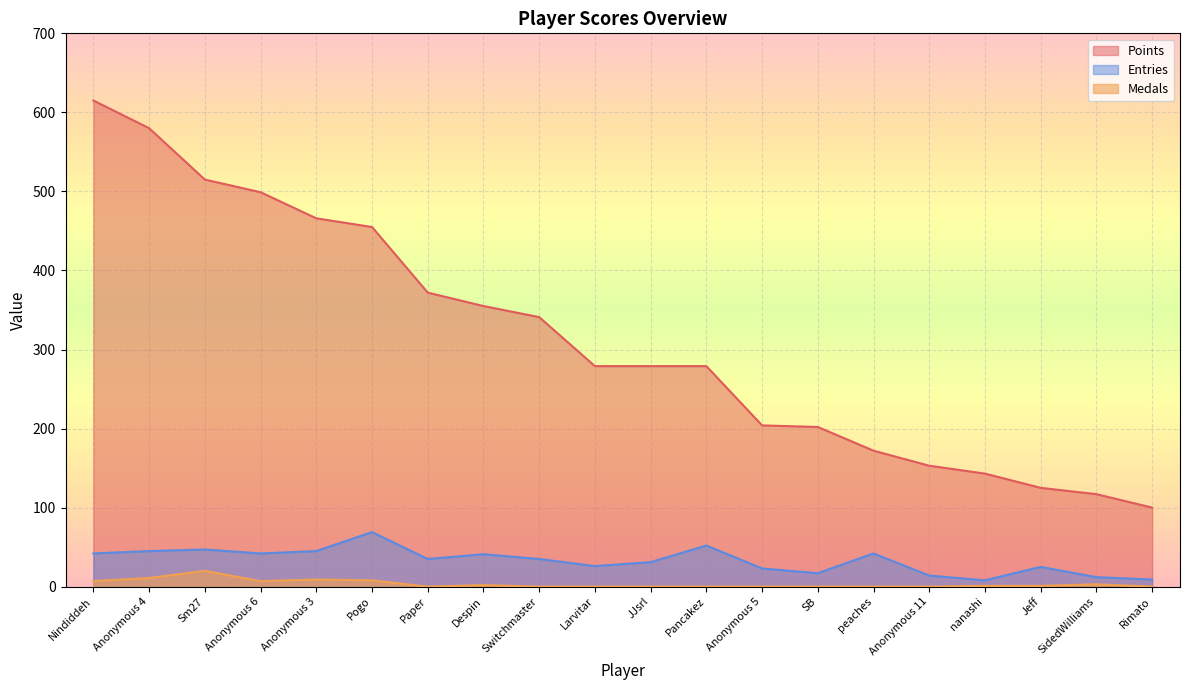

What position from the right is Anonymous 6?

17